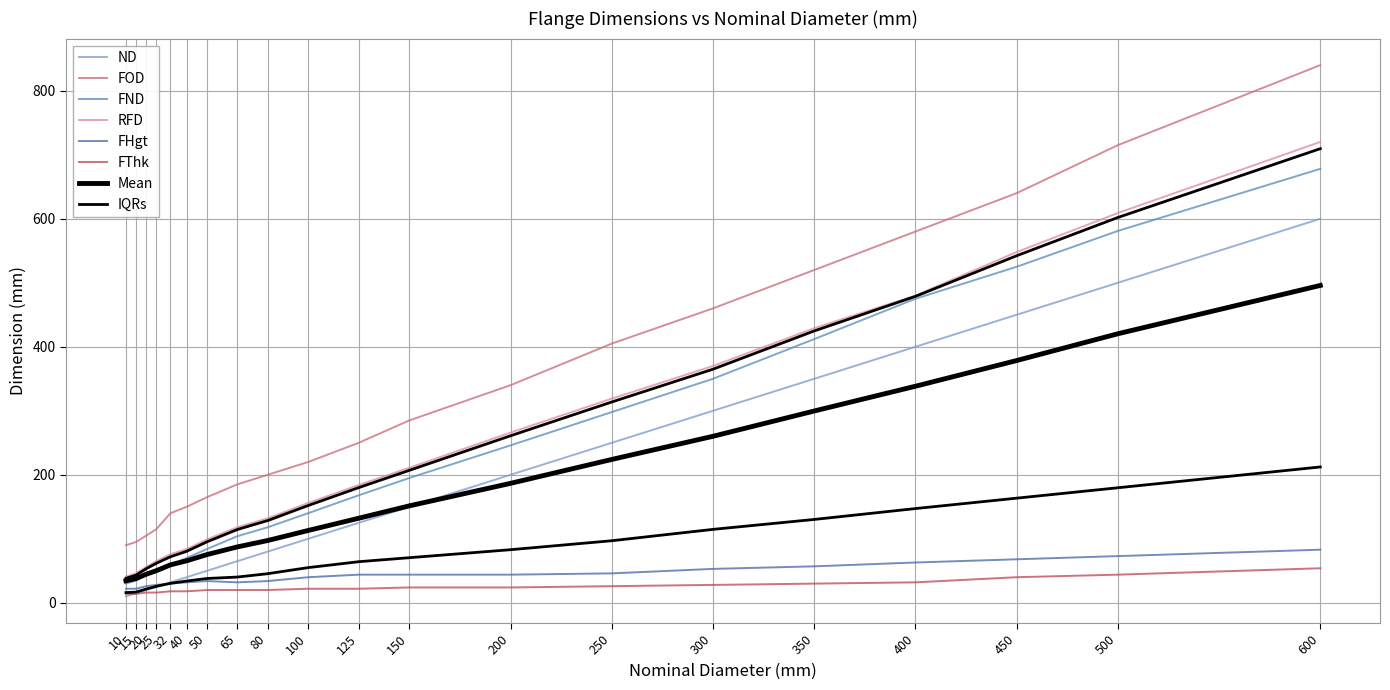

True or false: FOD and FHgt cross at least once.

False